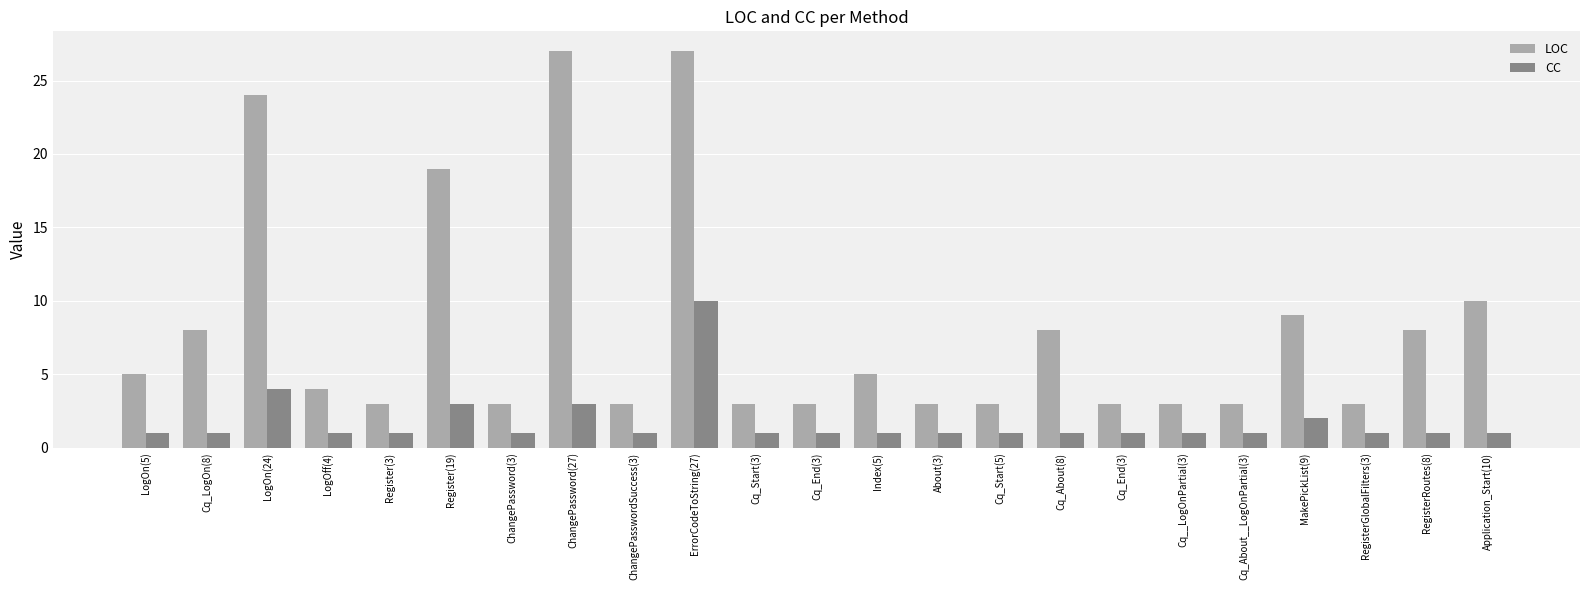

Reading right to left, extract all data points from this chart.

LOC: Application_Start(10)=10	RegisterRoutes(8)=8	RegisterGlobalFilters(3)=3	MakePickList(9)=9	Cq_About__LogOnPartial(3)=3	Cq__LogOnPartial(3)=3	Cq_End(3)=3	Cq_About(8)=8	Cq_Start(5)=3	About(3)=3	Index(5)=5	Cq_End(3)=3	Cq_Start(3)=3	ErrorCodeToString(27)=27	ChangePasswordSuccess(3)=3	ChangePassword(27)=27	ChangePassword(3)=3	Register(19)=19	Register(3)=3	LogOff(4)=4	LogOn(24)=24	Cq_LogOn(8)=8	LogOn(5)=5
CC: Application_Start(10)=1	RegisterRoutes(8)=1	RegisterGlobalFilters(3)=1	MakePickList(9)=2	Cq_About__LogOnPartial(3)=1	Cq__LogOnPartial(3)=1	Cq_End(3)=1	Cq_About(8)=1	Cq_Start(5)=1	About(3)=1	Index(5)=1	Cq_End(3)=1	Cq_Start(3)=1	ErrorCodeToString(27)=10	ChangePasswordSuccess(3)=1	ChangePassword(27)=3	ChangePassword(3)=1	Register(19)=3	Register(3)=1	LogOff(4)=1	LogOn(24)=4	Cq_LogOn(8)=1	LogOn(5)=1